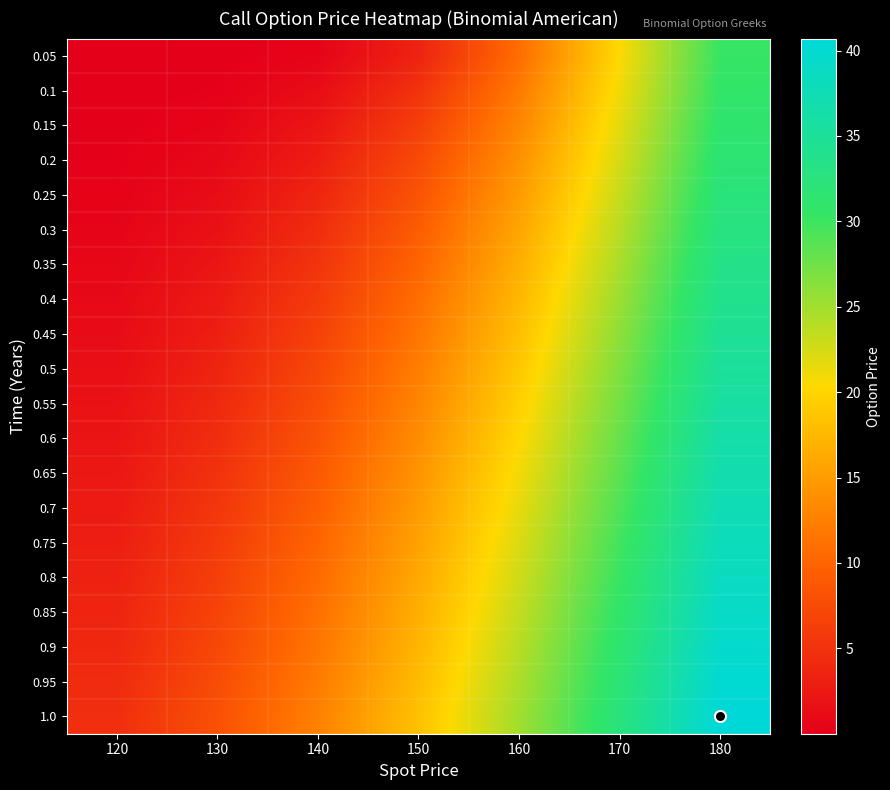

Which series has the largest total across all categories?

1.0